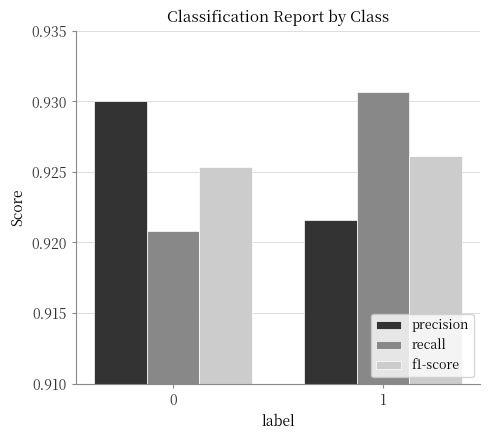

At 1, list the series in order from smallest to largest.

precision, f1-score, recall